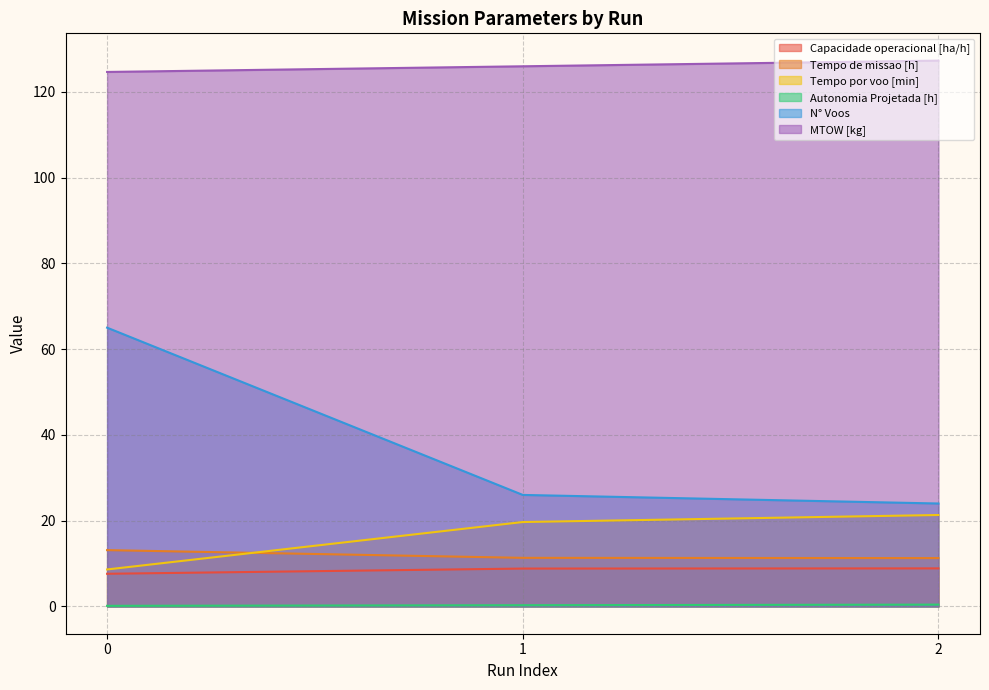

Count the number of data series in this chart.

6